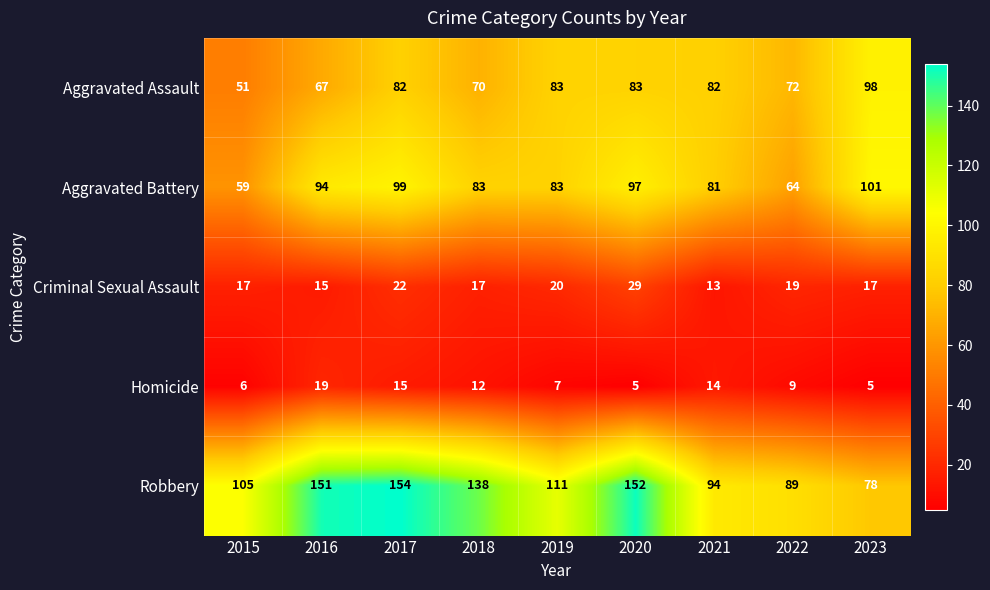

At 2020, list the series in order from smallest to largest.

Homicide, Criminal Sexual Assault, Aggravated Assault, Aggravated Battery, Robbery